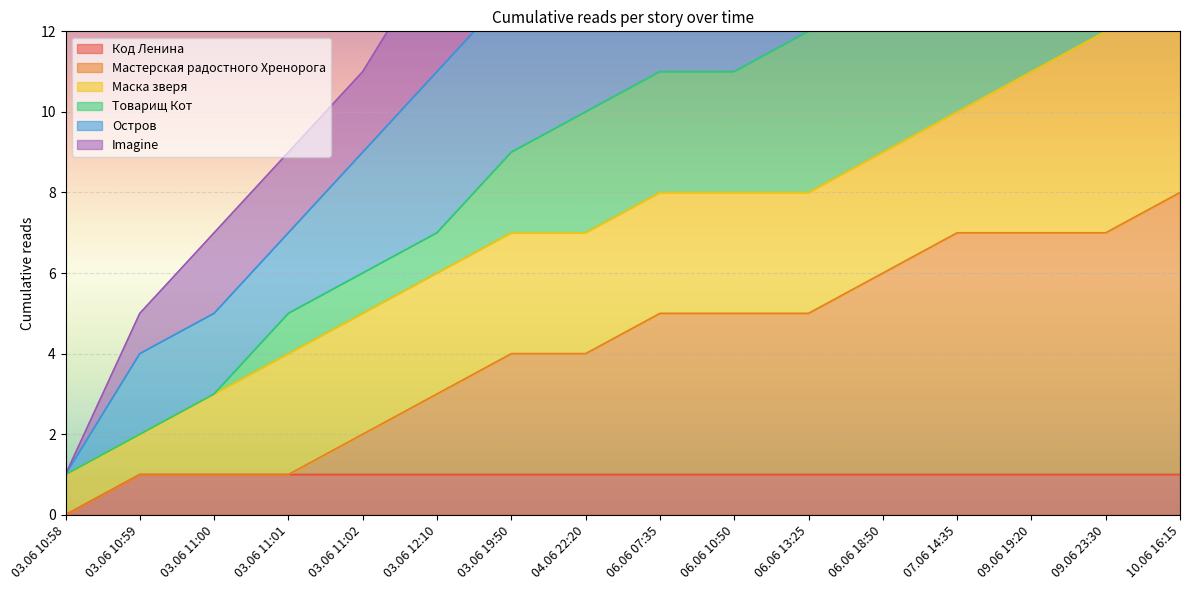

Which series has the largest total across all categories?

Остров